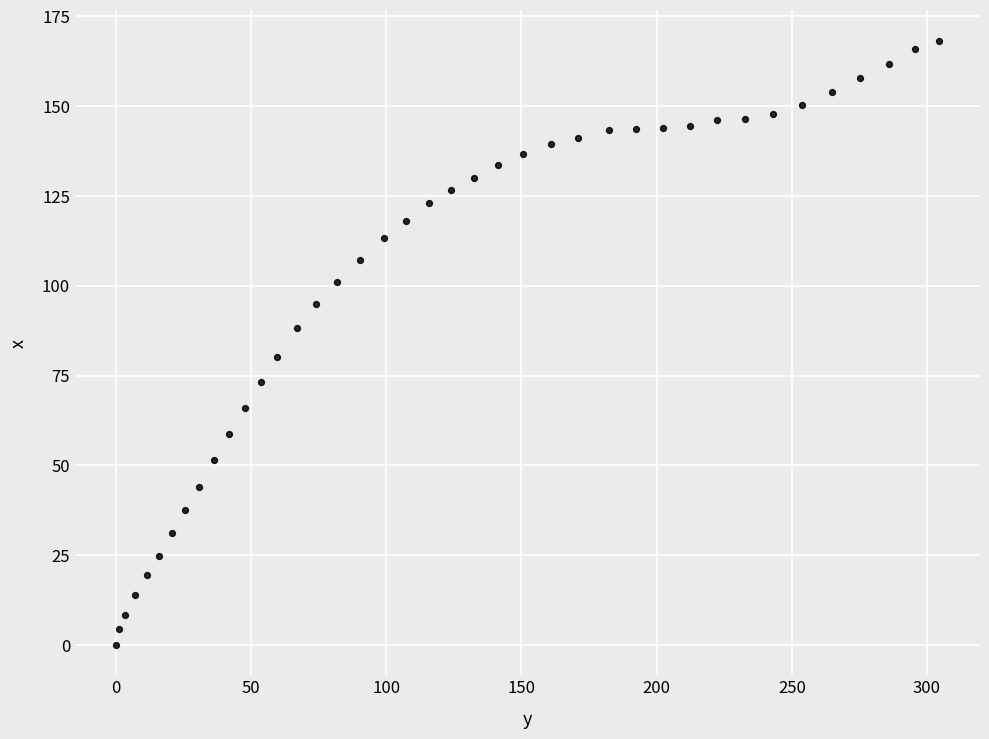

What is the range of X values (max minus min)?

304.4